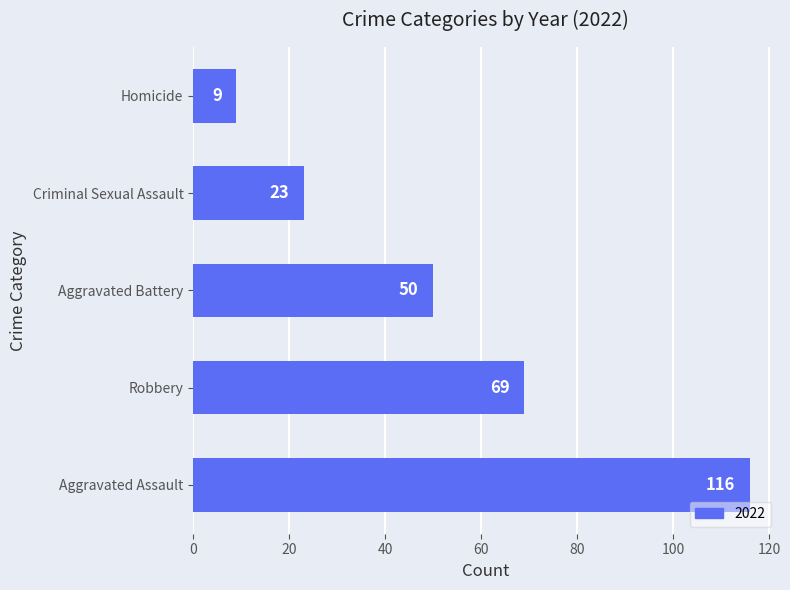

What is the sum of all values?

267